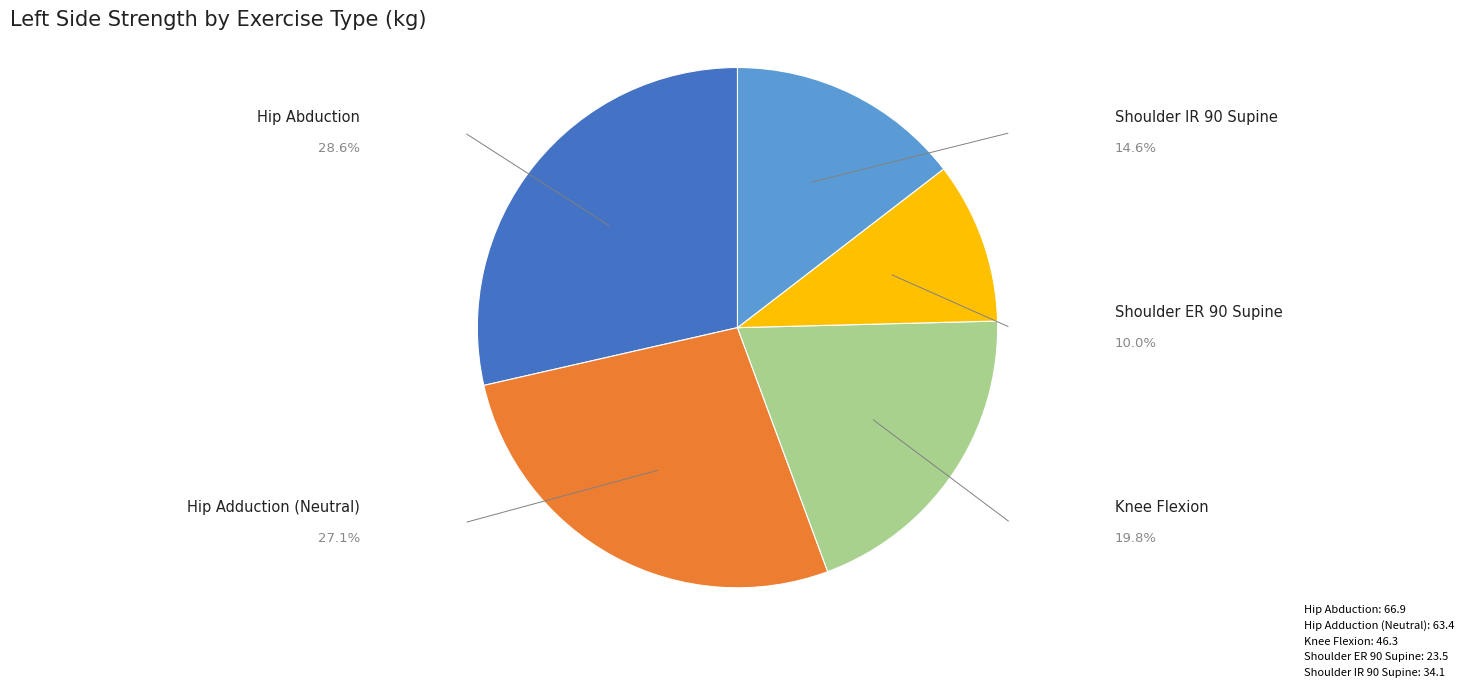

What is the smallest slice in the pie chart?

Shoulder ER 90 Supine